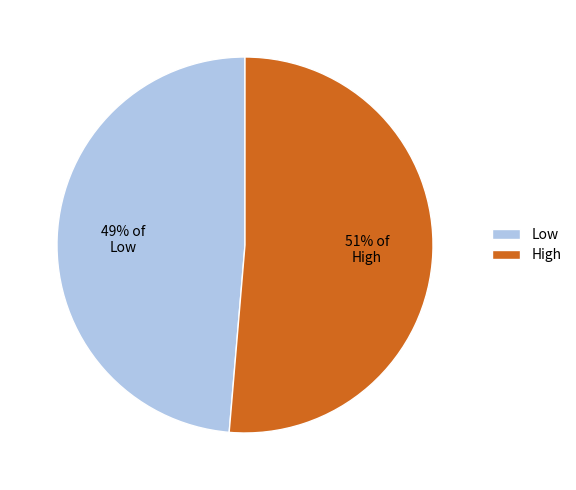

Which category accounts for the majority?

High